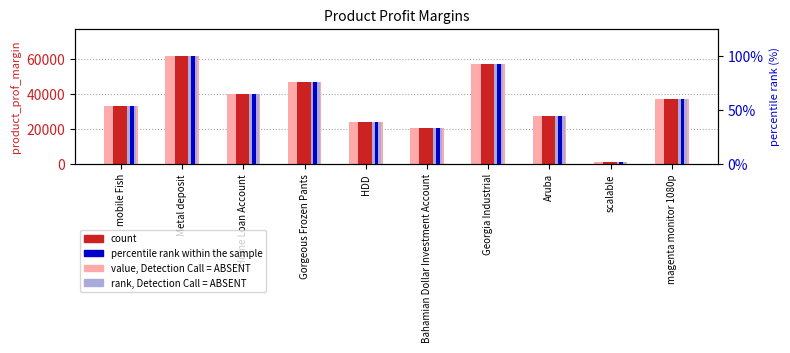

How many bars are there in total?

40